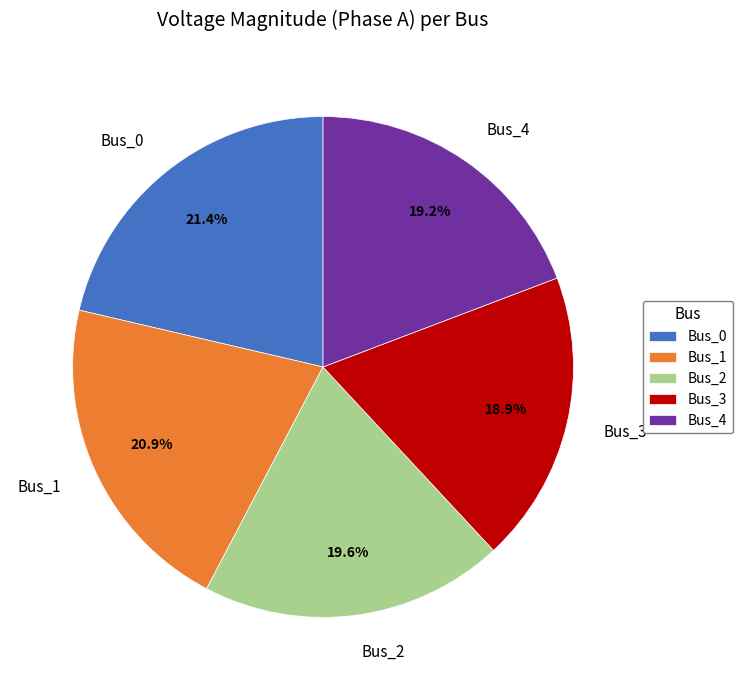

Does any single category account for the majority?

No